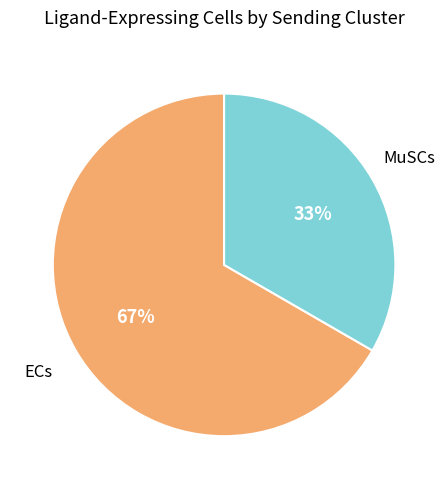

Does any single category account for the majority?

Yes